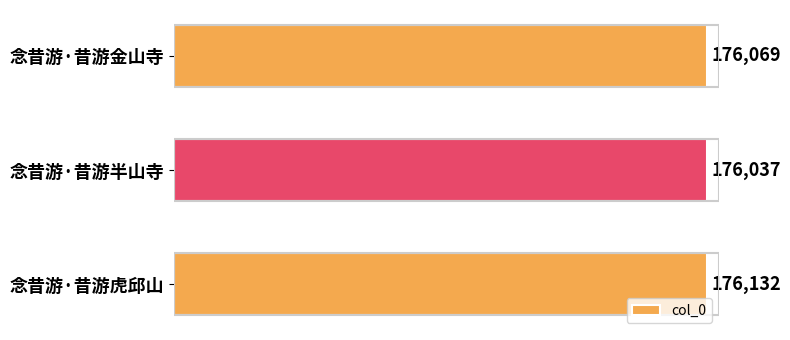

What is the greatest value displayed?

176132